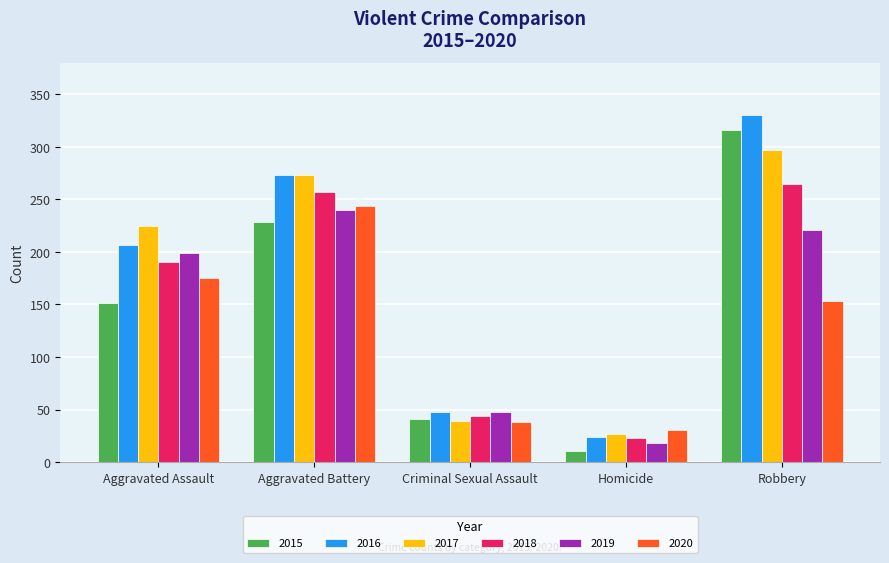

What is the label of the 2nd bar from the right?

Homicide